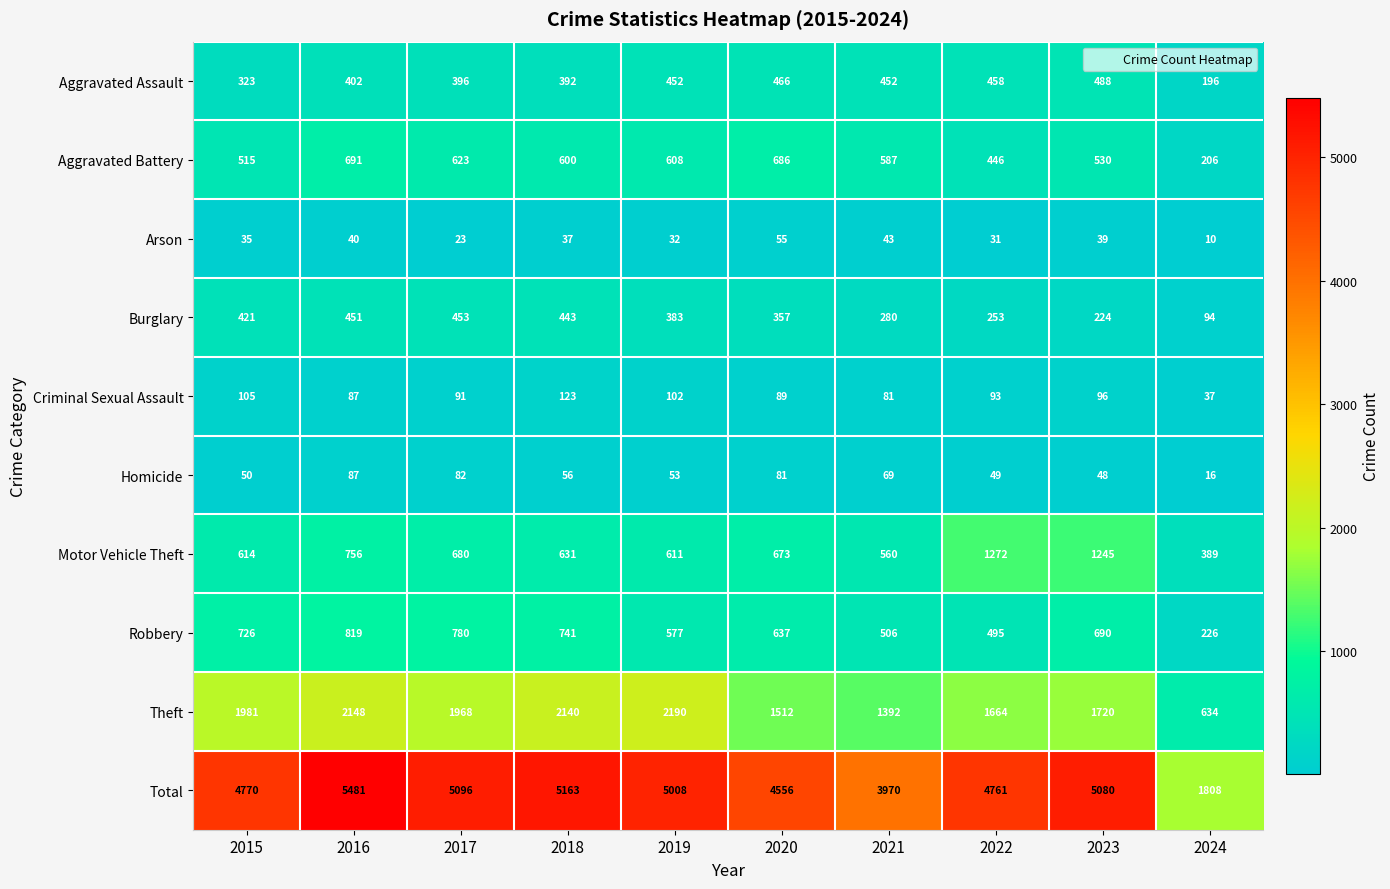

What is the sum of the Criminal Sexual Assault values at 2018 and 2022?

216